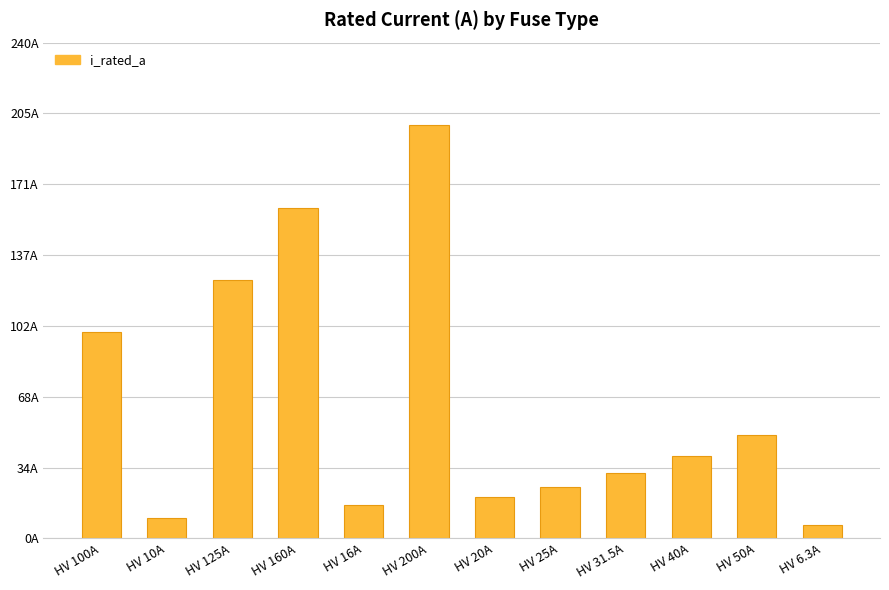

True or false: the data shows 9.5 at HV 40A.

False